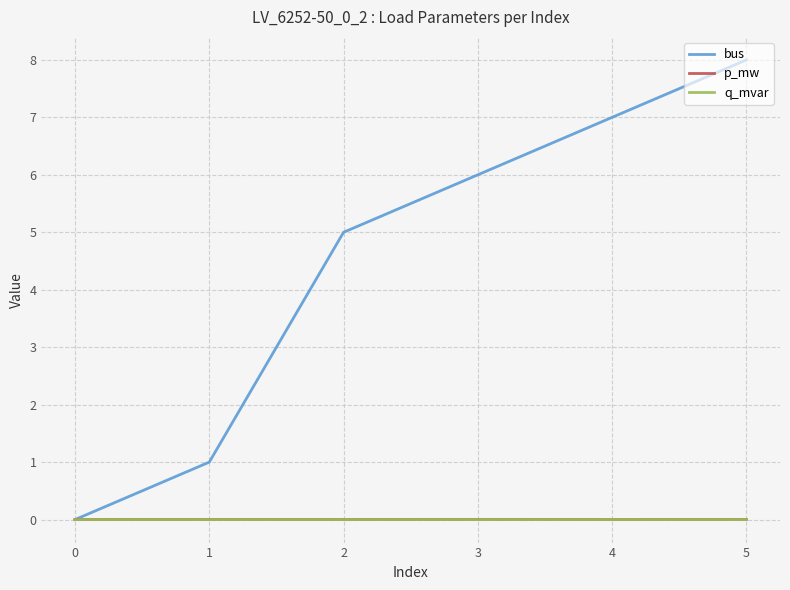

Which series has the widest spread of values?

bus